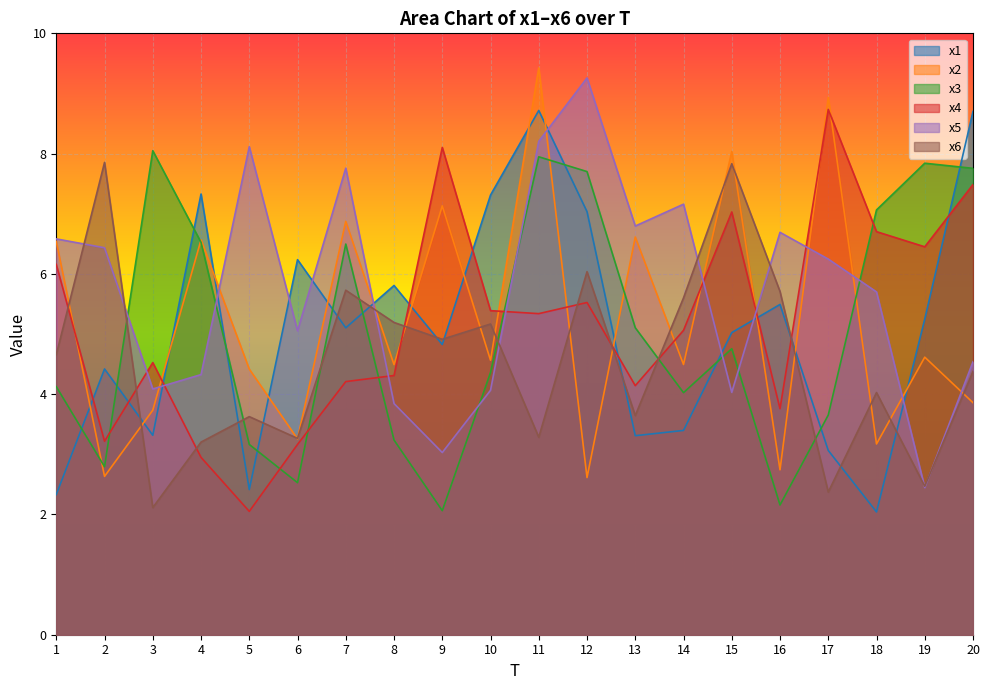

Where does the x6 series first go above 4?

1